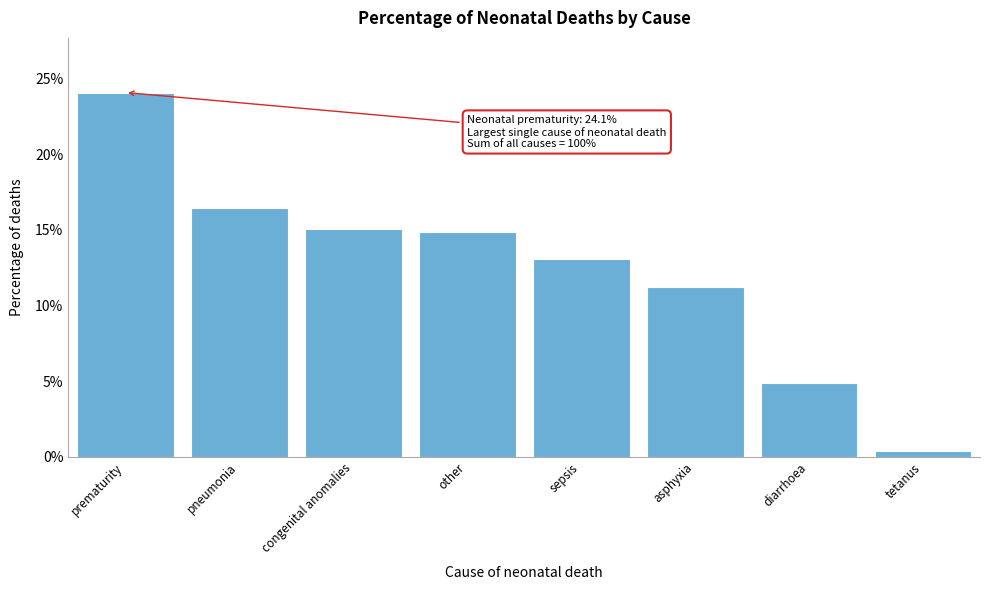

Reading right to left, what are all the values shown in this chart?

tetanus=0.4	diarrhoea=4.9	asphyxia=11.2	sepsis=13.1	other=14.9	congenital anomalies=15.0	pneumonia=16.4	prematurity=24.1